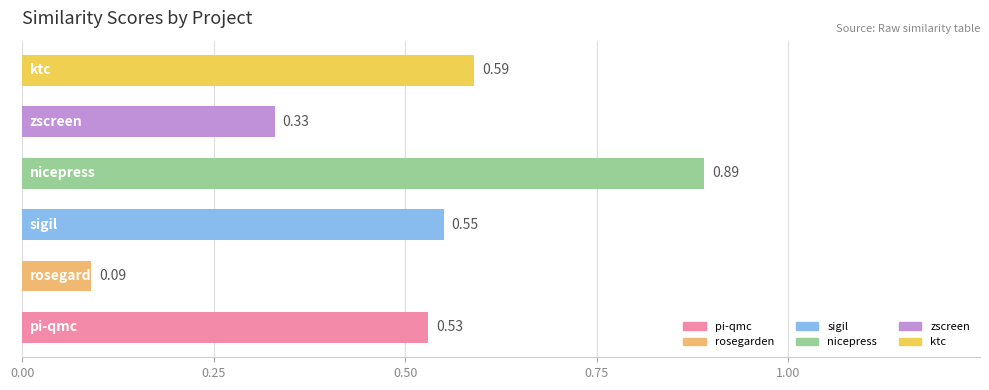

What is the difference between the maximum and minimum values?

0.8